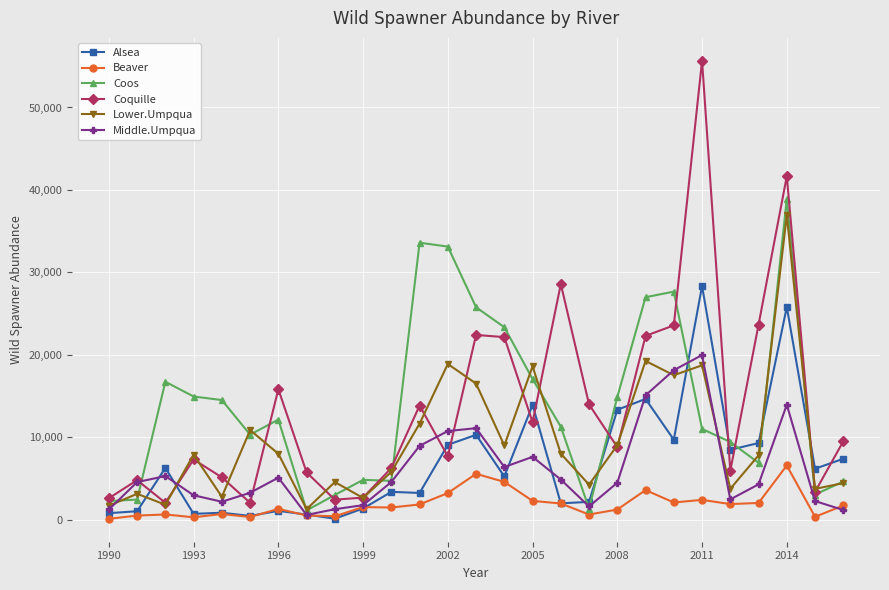

What is the maximum value for Lower.Umpqua?

36942